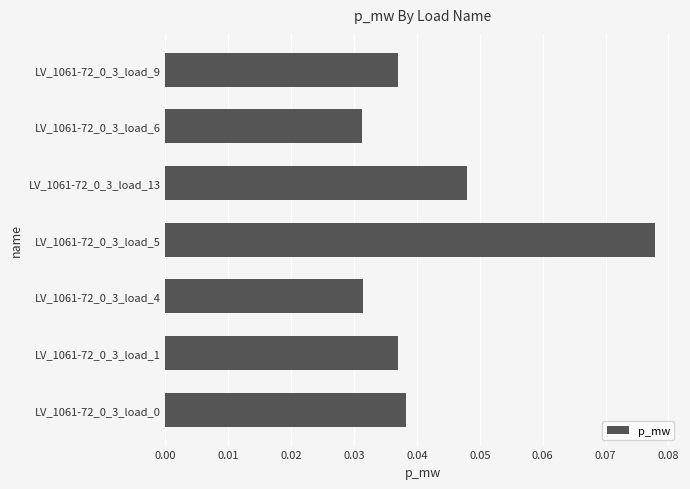

Count the values in the range 0 to 1.

7